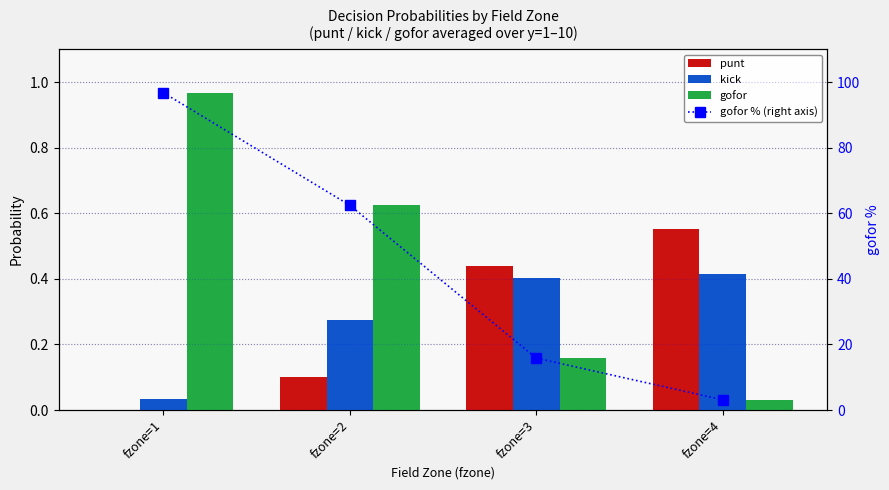

Reading right to left, what are all the values shown in this chart?

punt: fzone=4=0.6	fzone=3=0.4	fzone=2=0.1	fzone=1=0.0
kick: fzone=4=0.4	fzone=3=0.4	fzone=2=0.3	fzone=1=0.0
gofor: fzone=4=0.0	fzone=3=0.2	fzone=2=0.6	fzone=1=1.0
gofor % (right axis): fzone=4=3.1	fzone=3=15.8	fzone=2=62.4	fzone=1=96.7